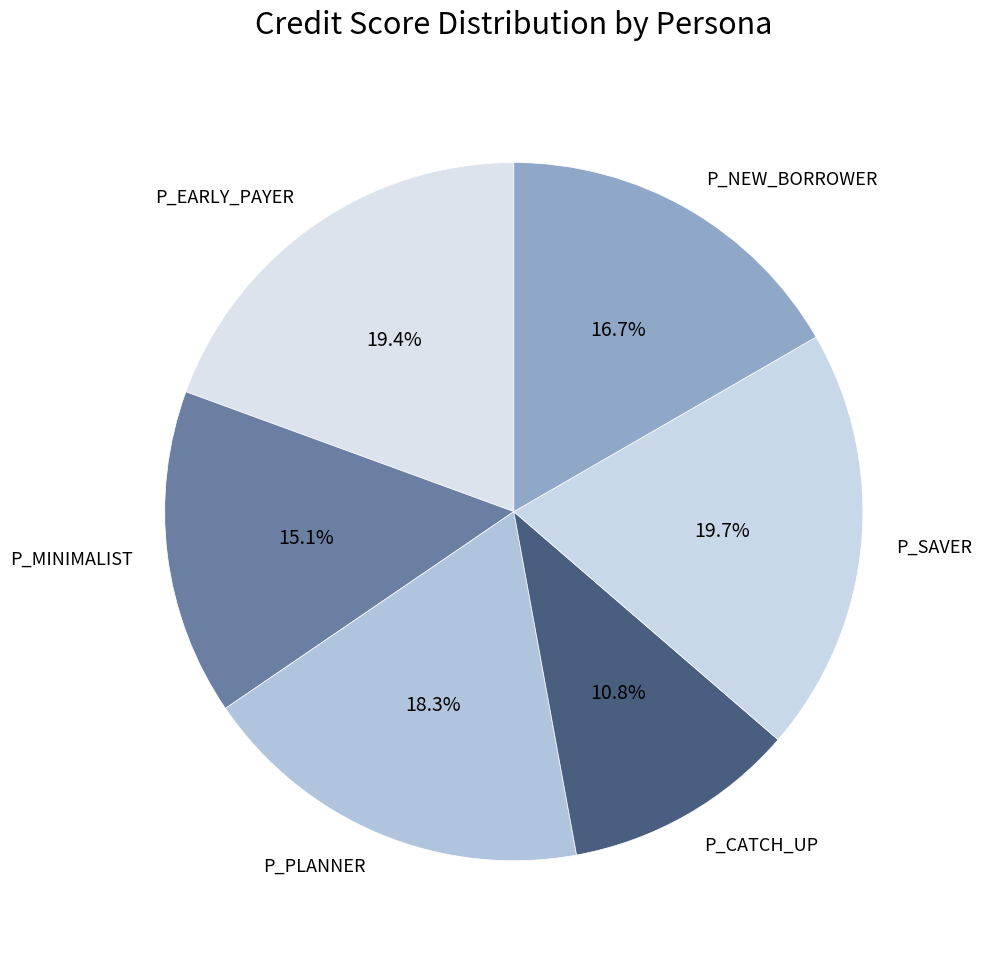

To the nearest percent, what percentage of the pie is P_PLANNER?

18%